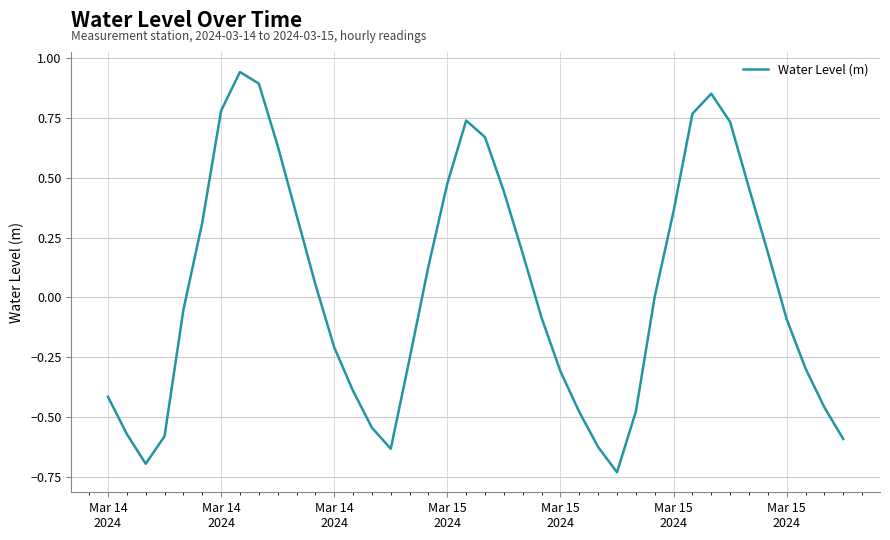

What is the difference between the maximum and minimum values?

1.7